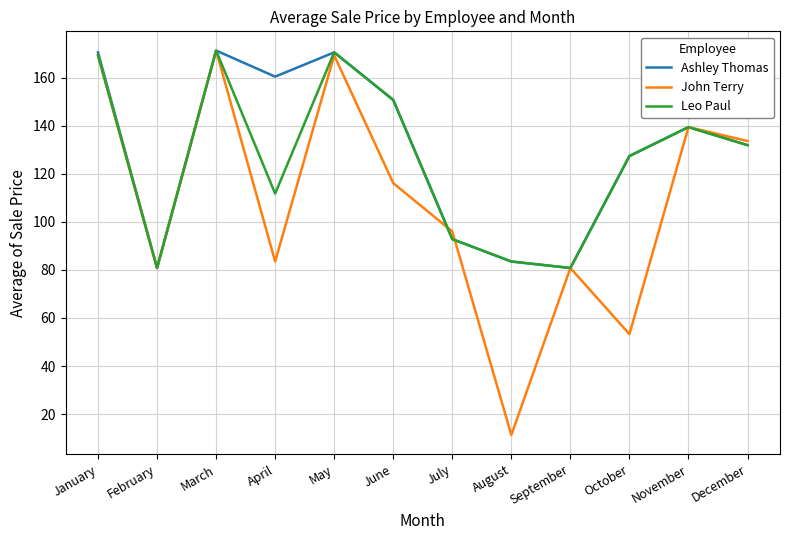

In Ashley Thomas, how many points are higher than both neighbors (excluding endpoints)?

3